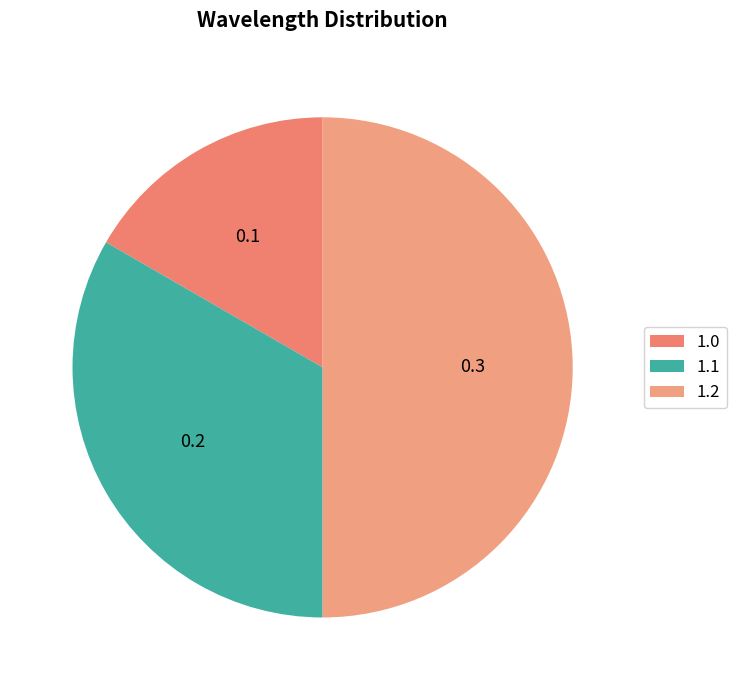

Count the number of slices in the pie.

3